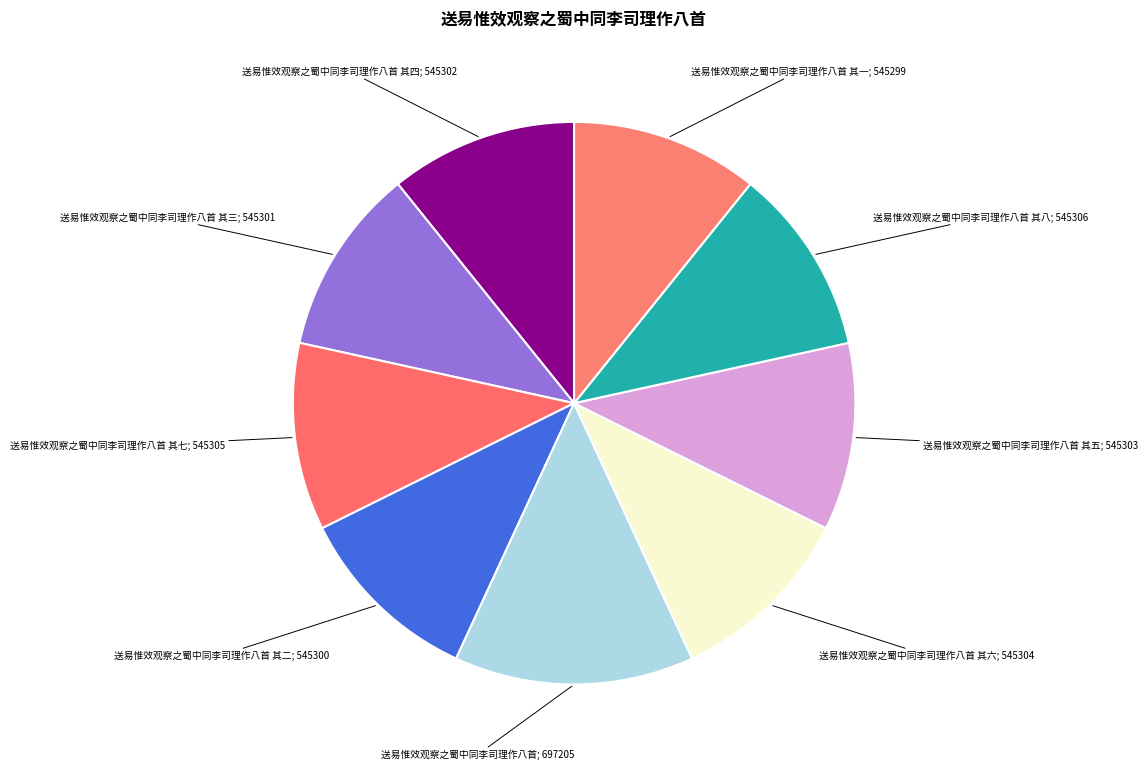

To the nearest percent, what is the difference between the largest and smallest slice percentages?

3%